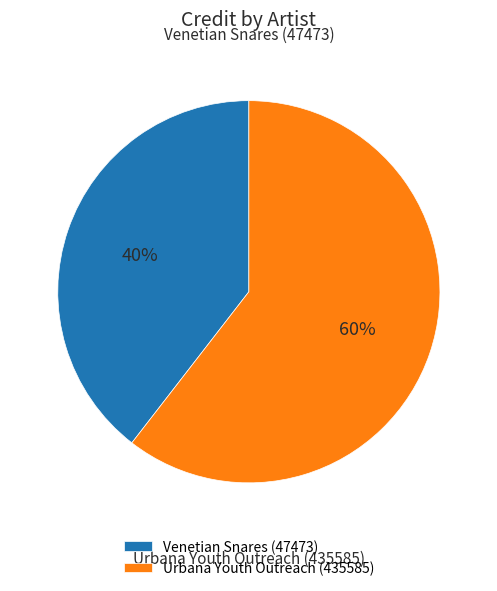

How many segments does this pie chart have?

2